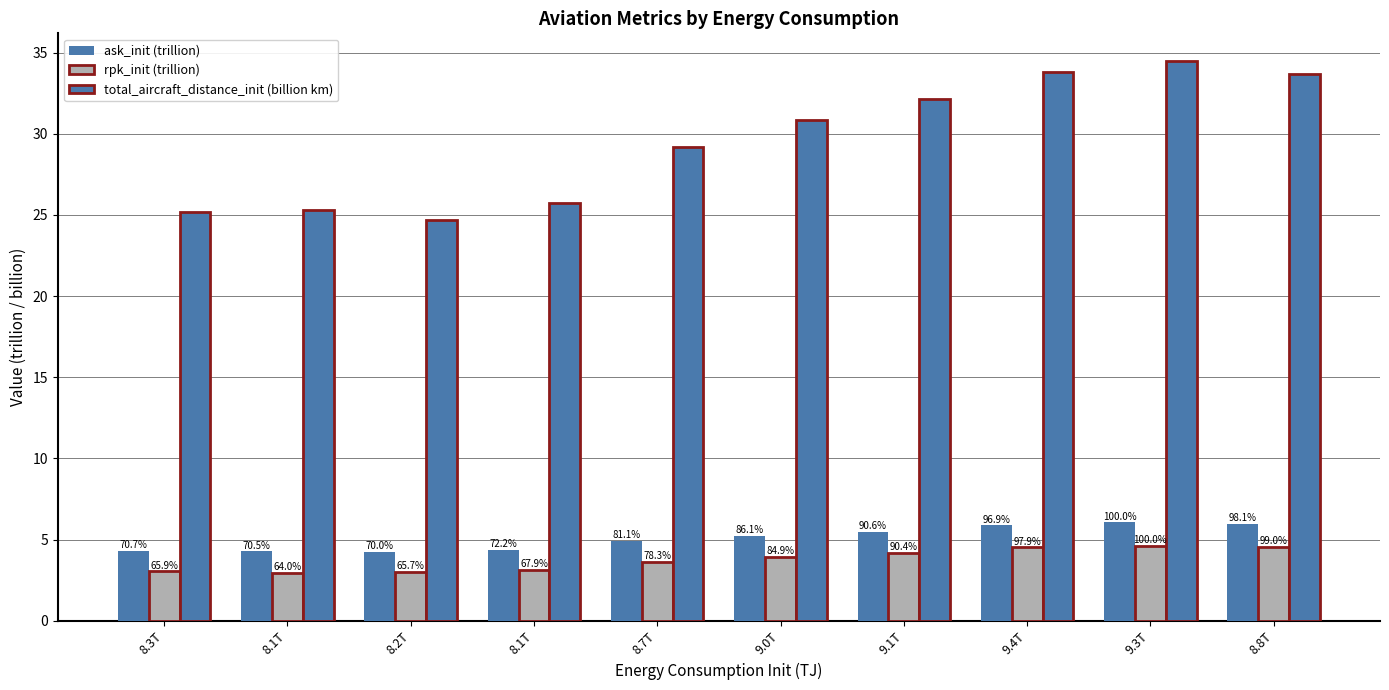

What is the difference between the highest and lowest values at 8.2T?

21.7